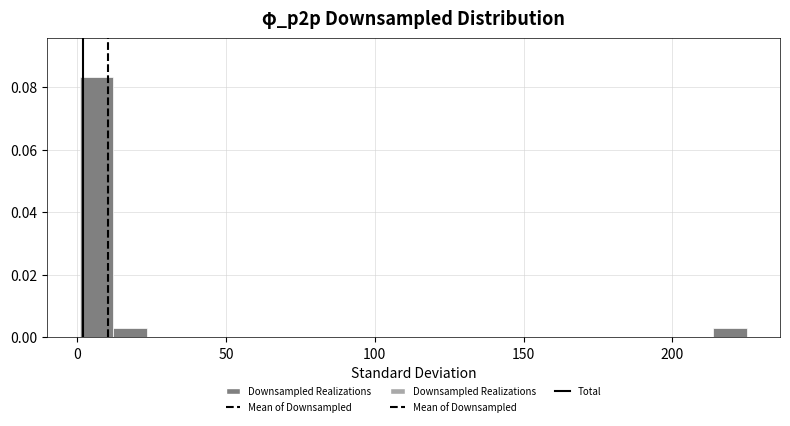

Around what value on the x-axis is the tallest bar? Give the approximate position of its centre, as read against the axis.

5